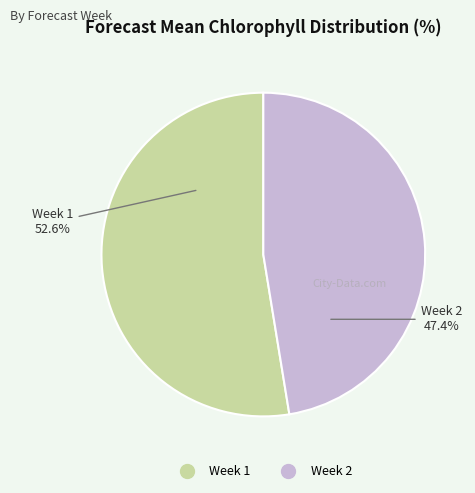

Is it true that Week 1 is 62% of the pie?

False